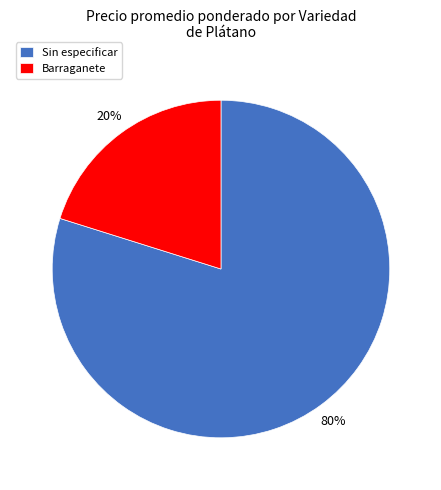

Do Barraganete and Sin especificar together represent more than half of the pie?

Yes